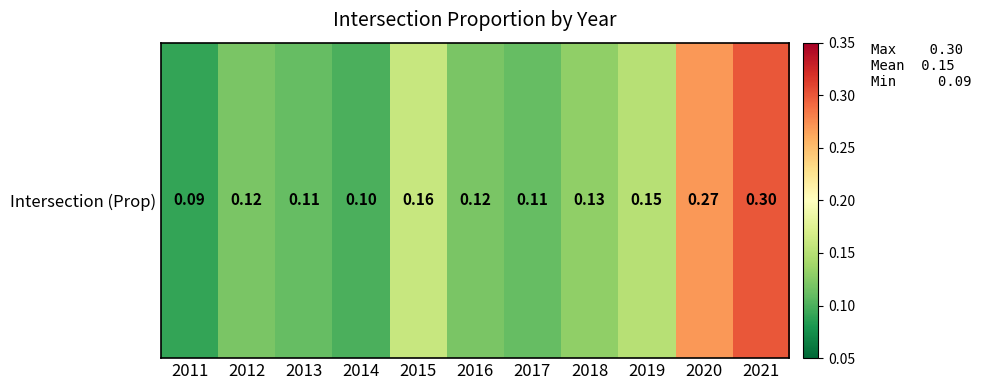

Reading right to left, list all the values displayed in this chart.

2021=0.3	2020=0.3	2019=0.1	2018=0.1	2017=0.1	2016=0.1	2015=0.2	2014=0.1	2013=0.1	2012=0.1	2011=0.1